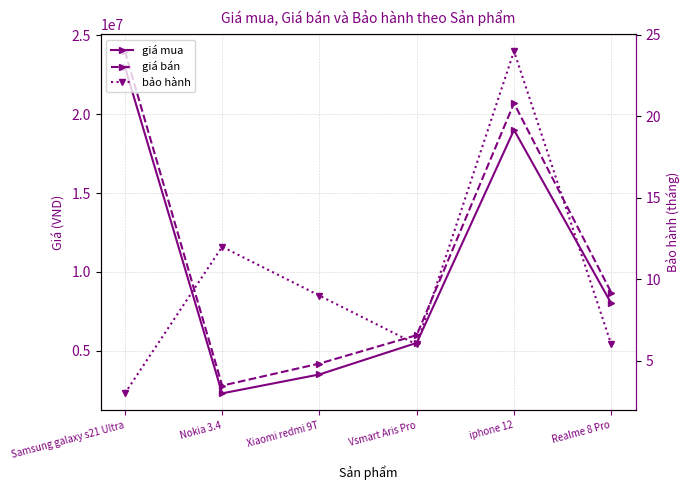

List the series in order of their peak value, lowest first.

bảo hành, giá mua, giá bán